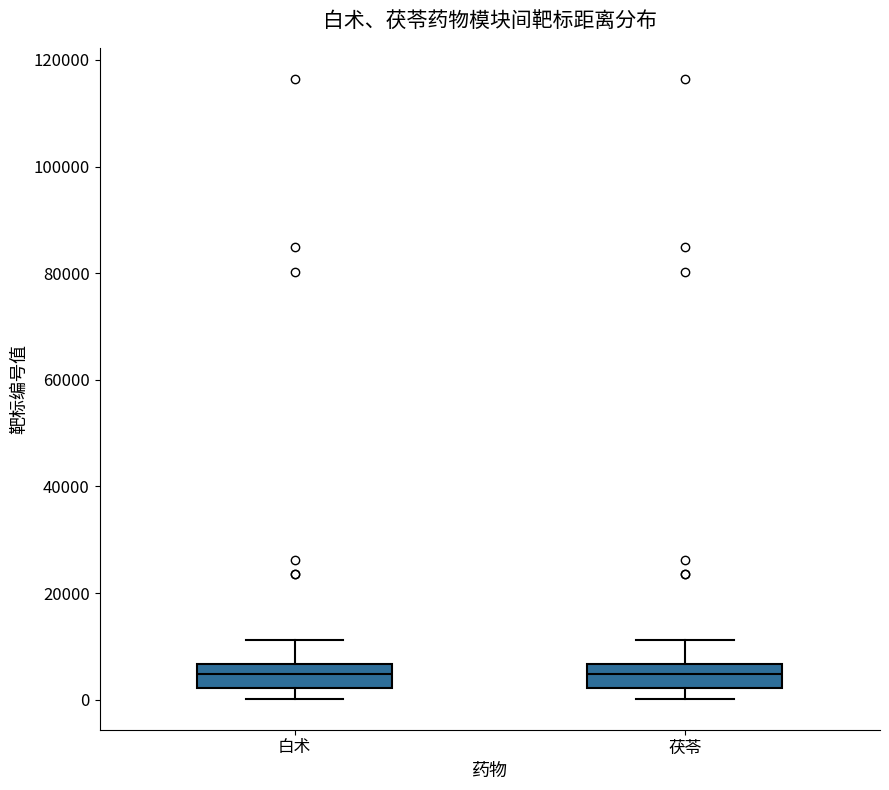

Reading left to right, transcribe this box plot: for each box, give where its median line is, the range the box spans, and where its two whiskers end, as read against the y-axis. The values are not printed on the chart, so give them approximately, as read against the axis.

白术: median 4000, box 2000 to 6000, whiskers 0 to 12000
茯苓: median 4000, box 2000 to 6000, whiskers 0 to 12000